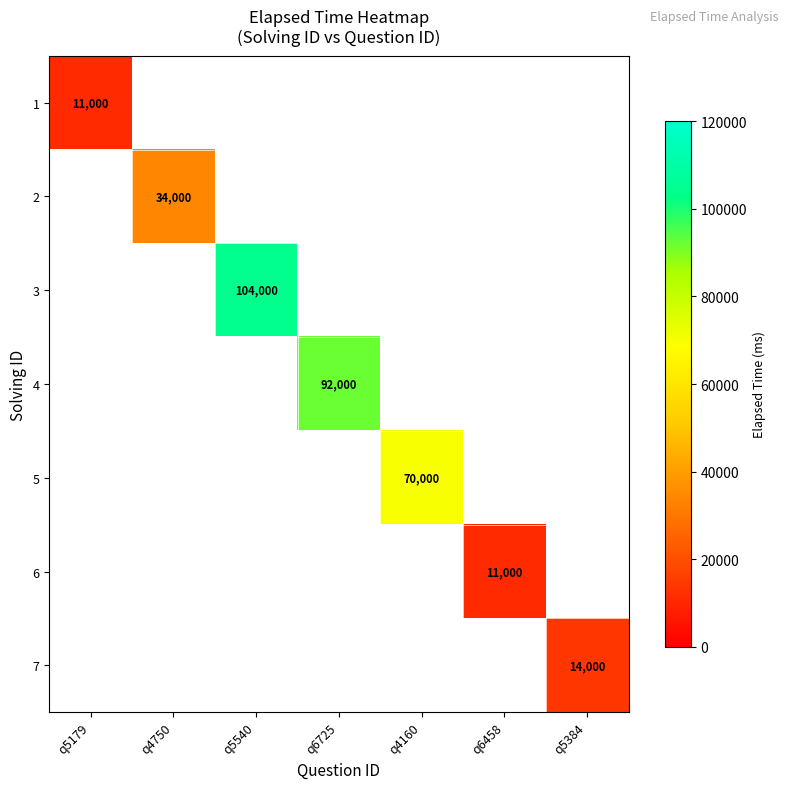

Is the value of 1 at q5179 greater than the value of 4 at q6458?

No